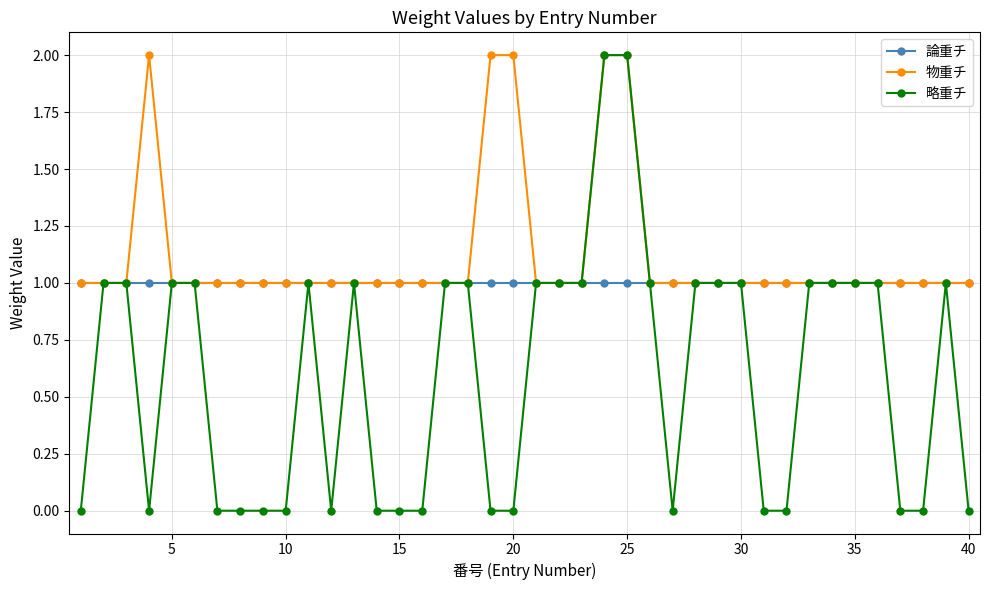

List the series in order of their overall mean, lowest first.

略重チ, 論重チ, 物重チ